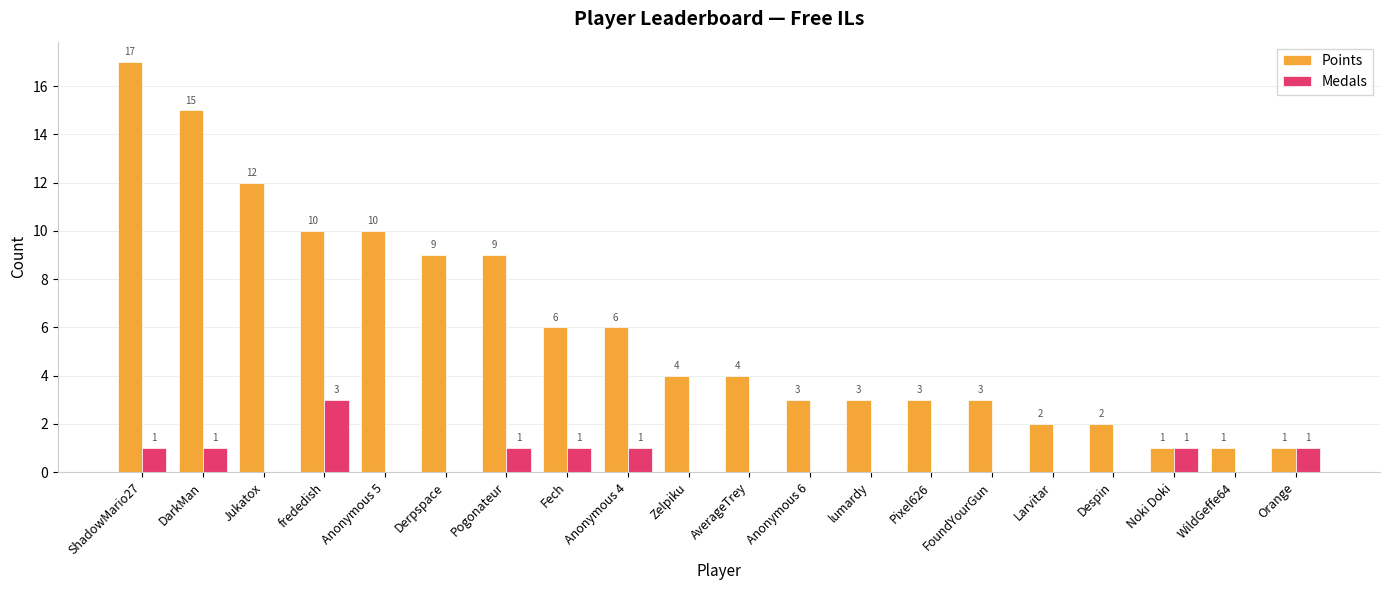

Which series has the largest total across all categories?

Points